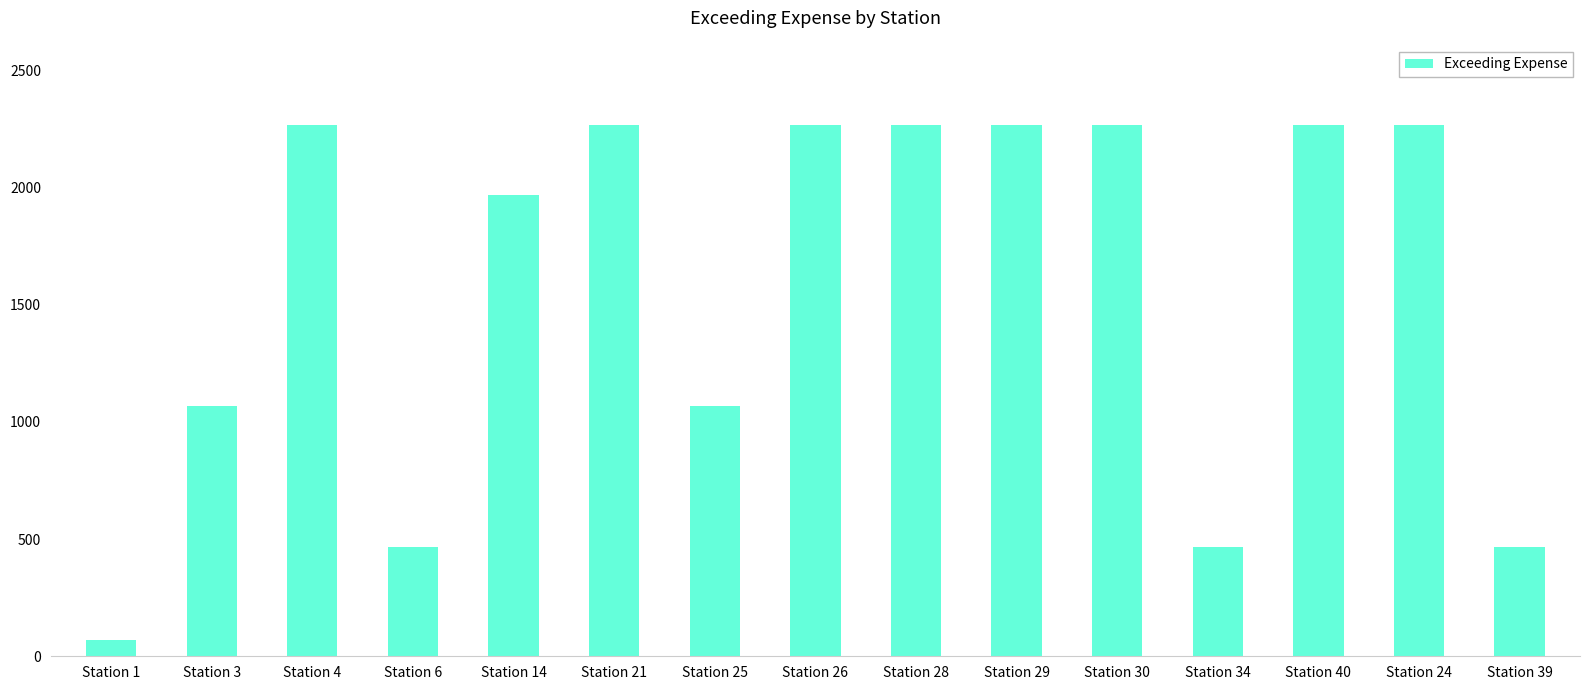

What is the change in value from Station 29 to Station 39?

-1800.0